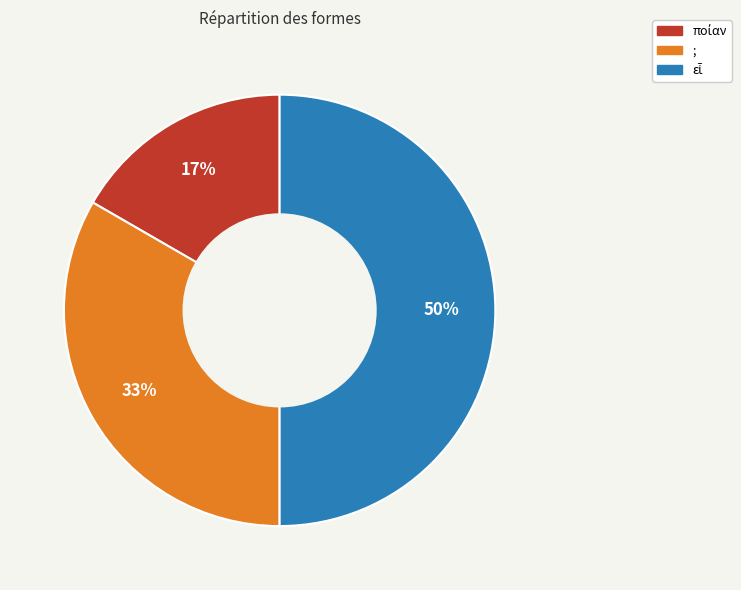

To the nearest percent, what is the difference between the largest and smallest slice percentages?

33%